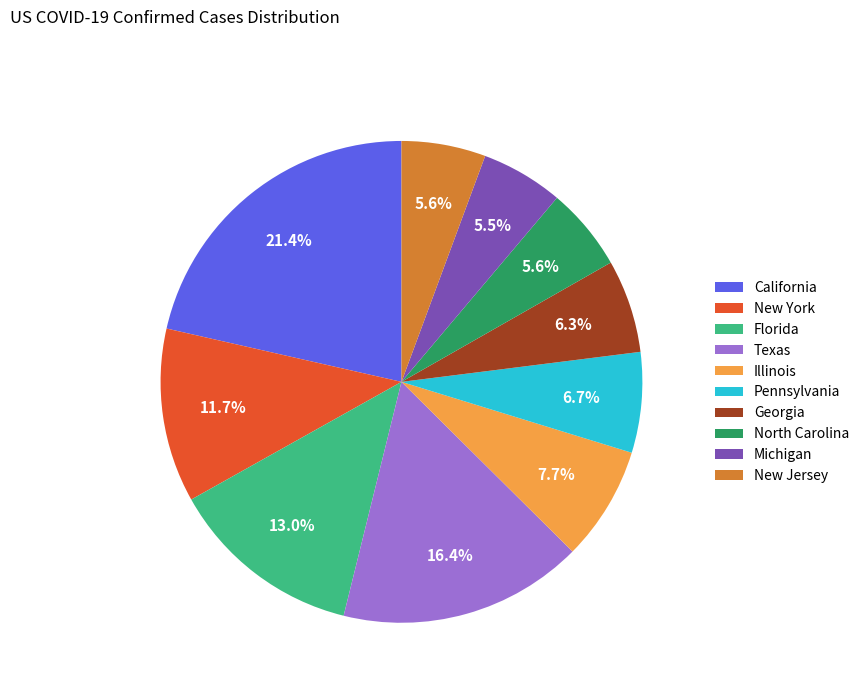

Do New Jersey and Pennsylvania together represent more than half of the pie?

No